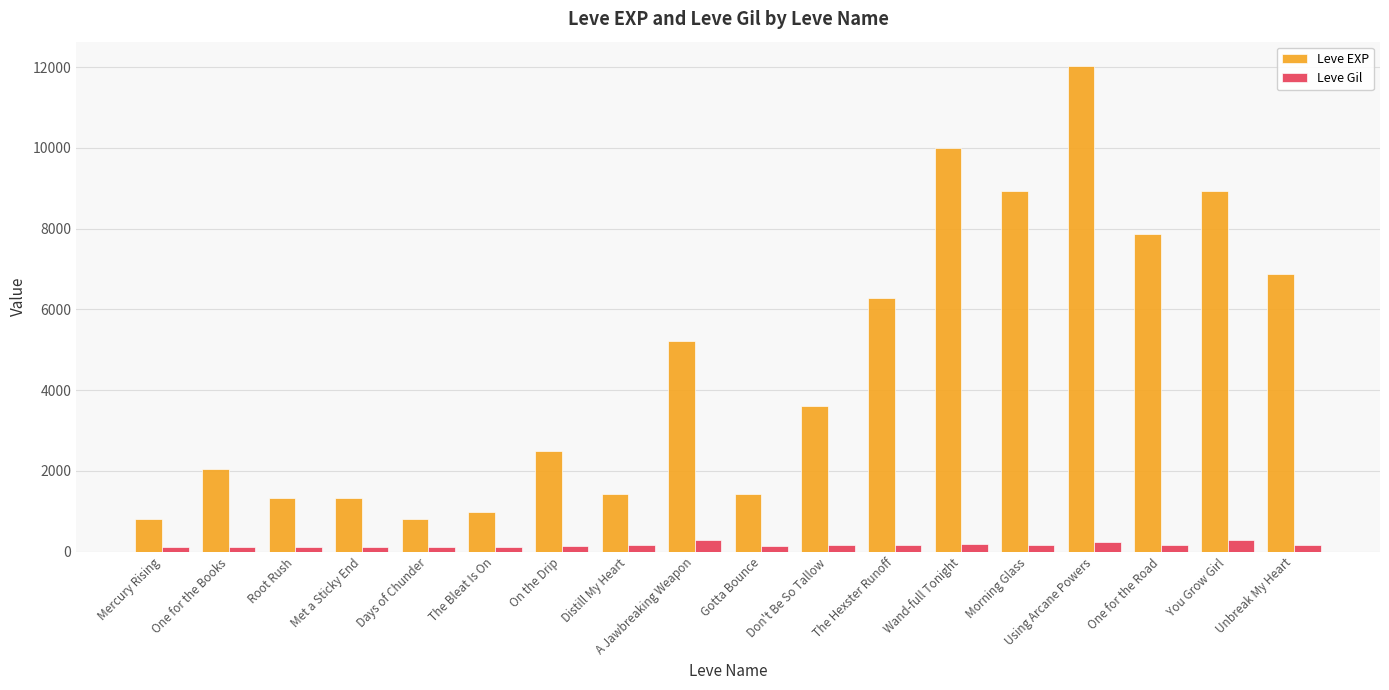

How many data points in Leve EXP are less than 3600?

9